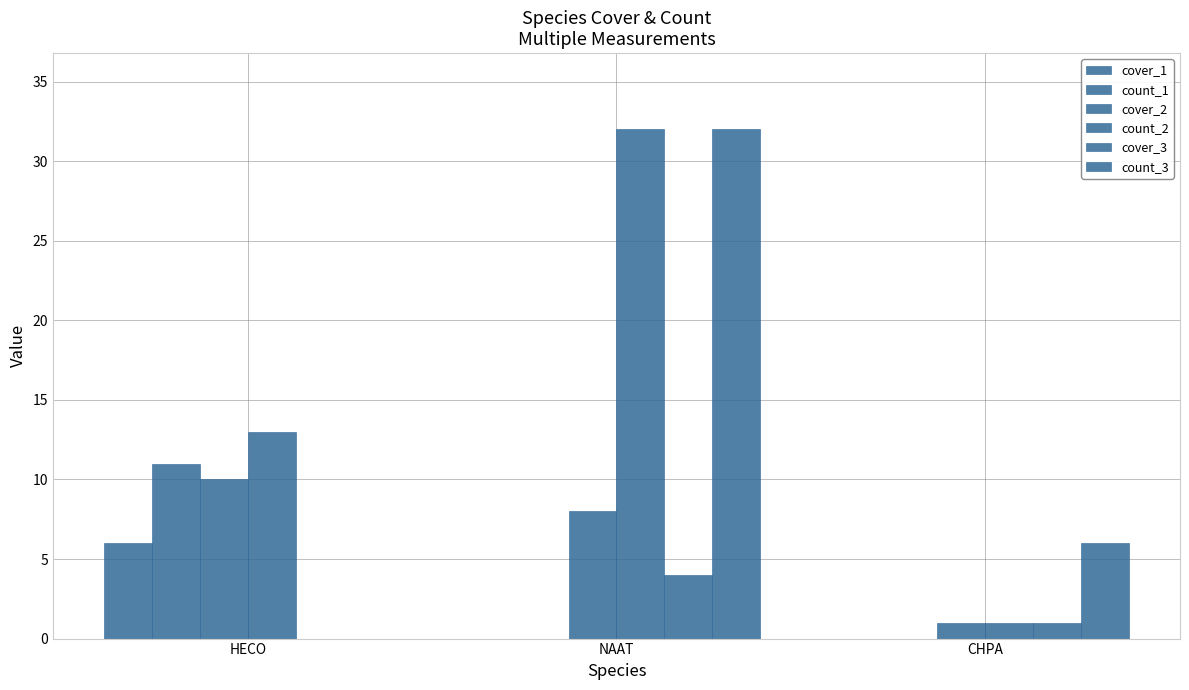

What position from the left is HECO?

1